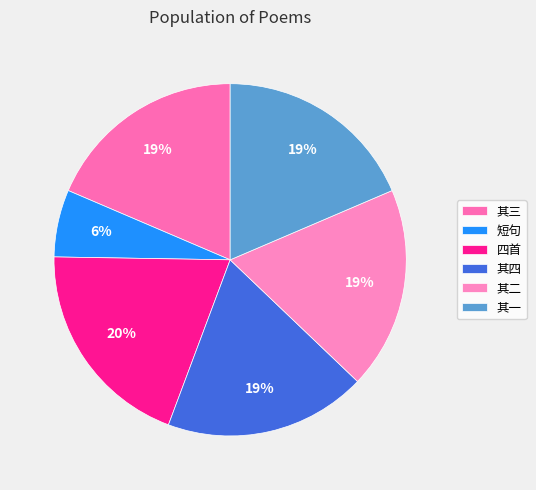

What is the smallest slice in the pie chart?

短句